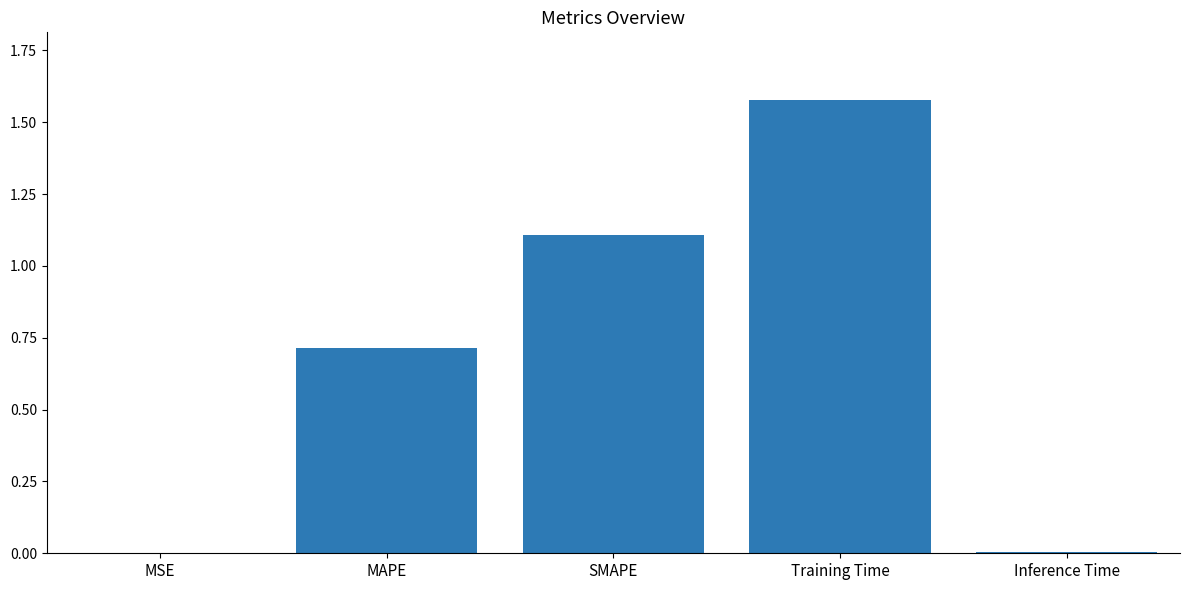

Which category has the highest value across all series?

Training Time